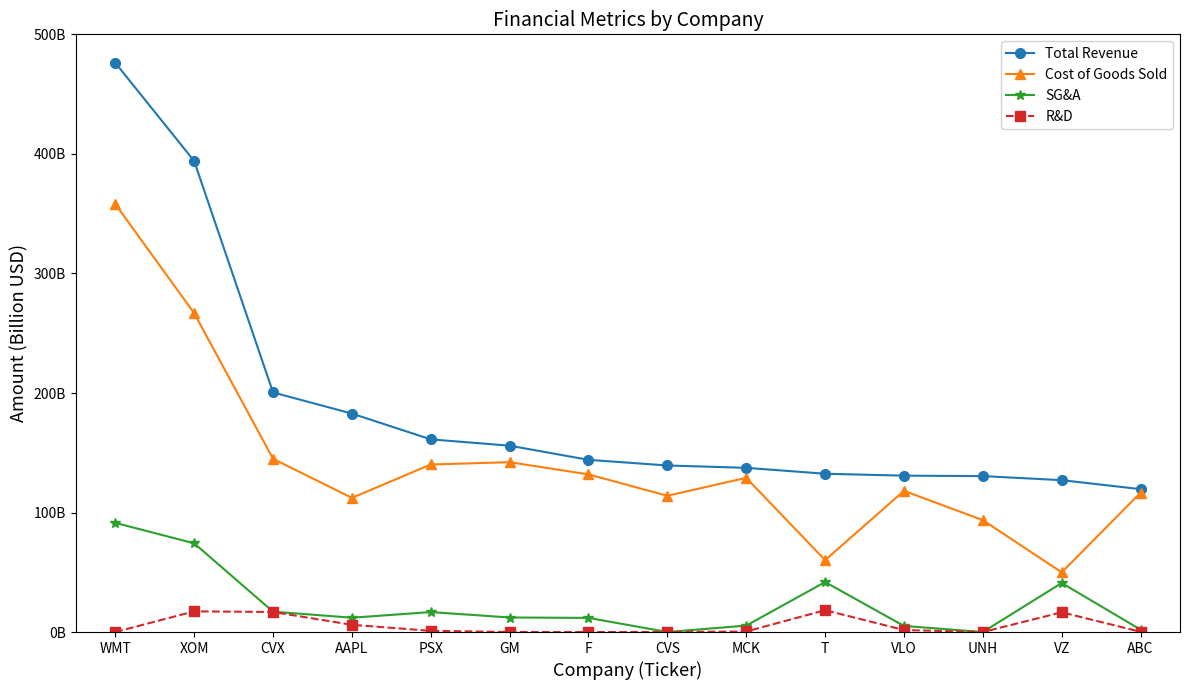

Reading left to right, what are all the values shown in this chart?

Total Revenue: 476.3	394.1	200.5	182.8	161.2	155.9	144.1	139.4	137.4	132.4	130.8	130.5	127.1	119.6
Cost of Goods Sold: 358.1	266.8	145.0	112.3	140.2	142.1	131.9	114.0	129.0	60.1	118.1	93.6	49.9	116.6
SG&A: 91.4	74.2	17.0	12.0	16.7	12.2	11.8	0.0	5.4	41.8	5.1	0.0	41.0	2.0
R&D: 0.0	17.3	16.8	6.0	1.0	0.0	0.0	0.0	0.5	18.3	1.7	0.0	16.5	0.2